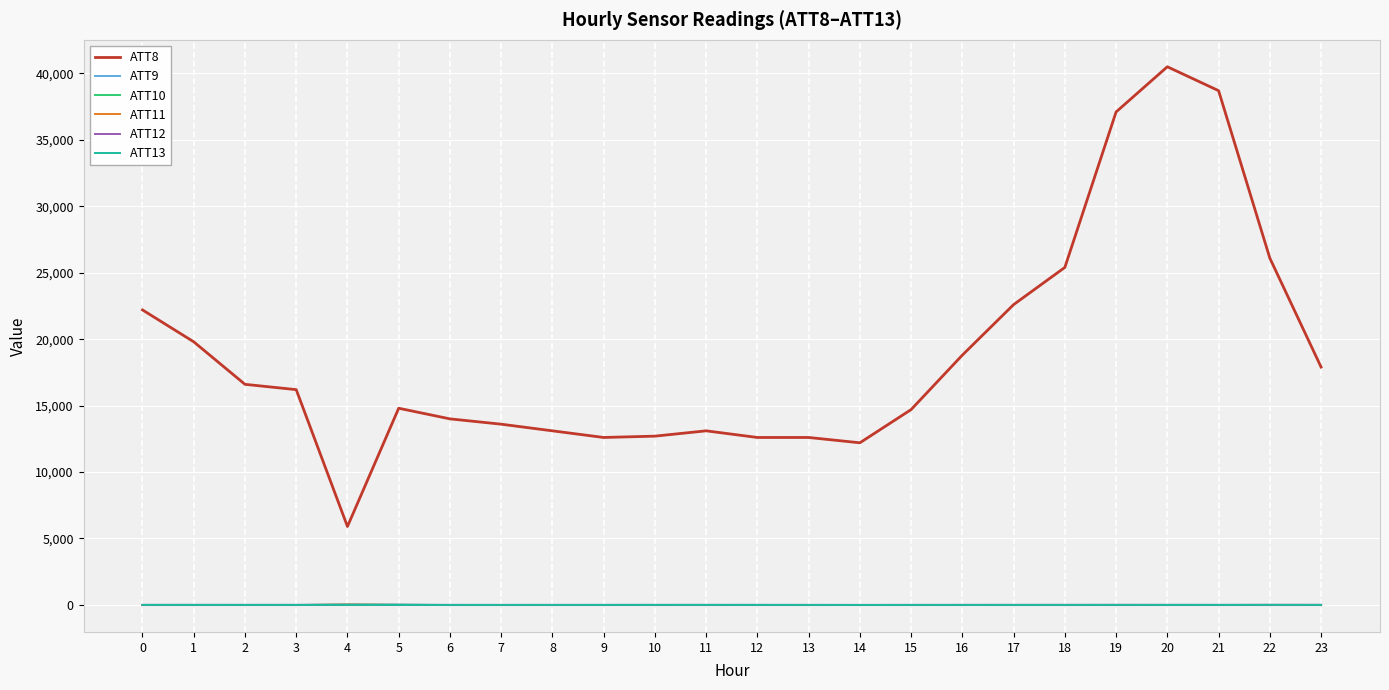

The value of ATT11 at 0 is -10.0. True or false?

True